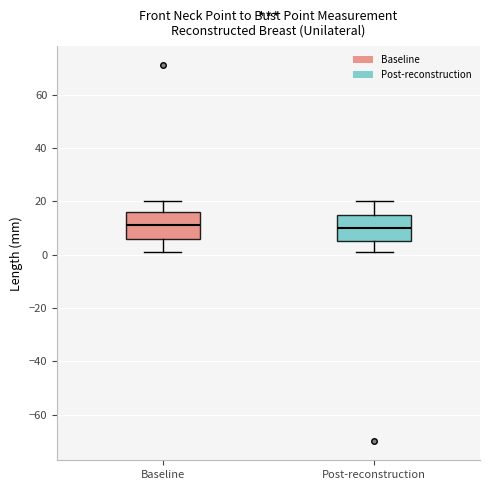

Where does the upper whisker of the box for Post-reconstruction end on the y-axis? The values are not printed on the chart, so give them approximately, as read against the axis.

20